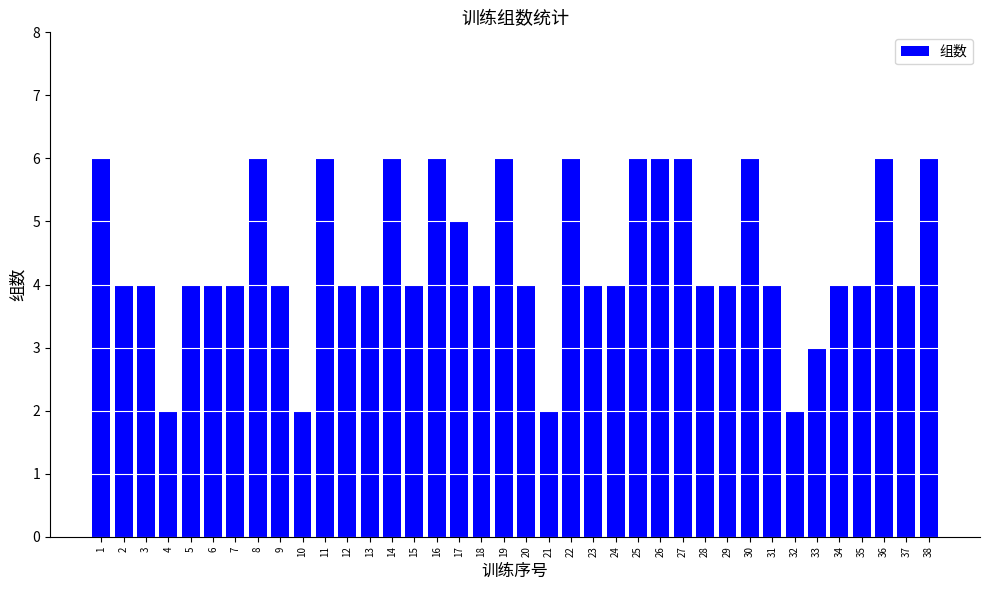

The chart shows a value of 5 at 2. True or false?

False